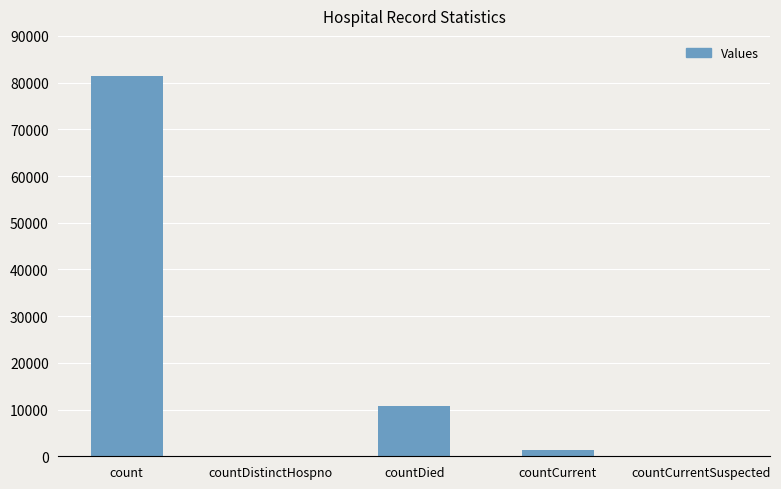

How many series are shown in this chart?

1